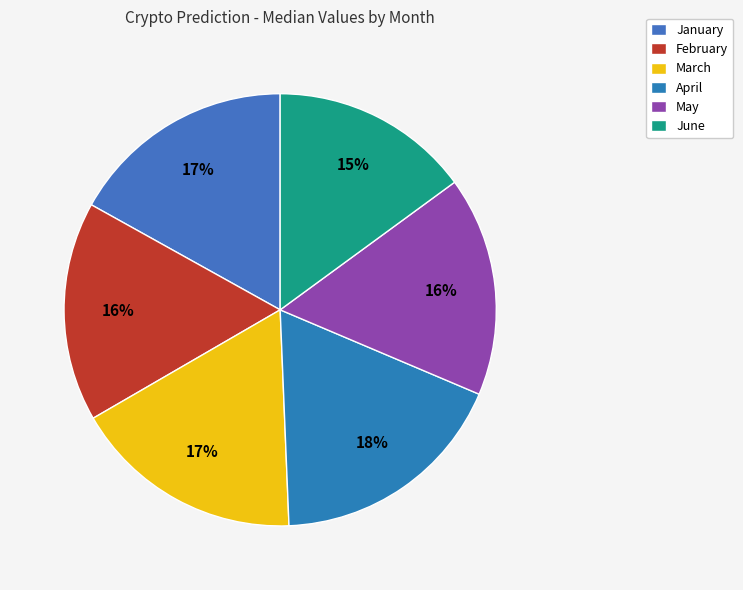

To the nearest percent, what portion does March represent?

17%